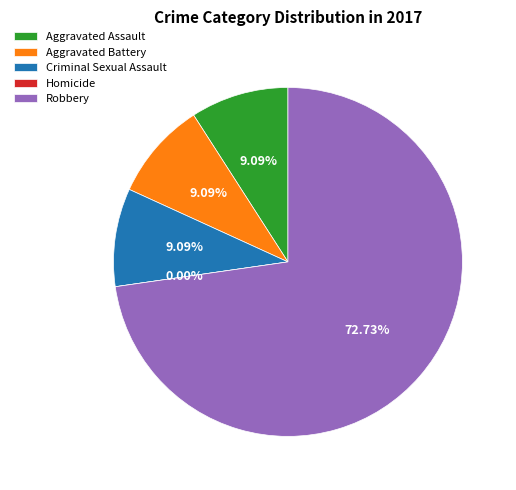

What is the smallest slice in the pie chart?

Homicide